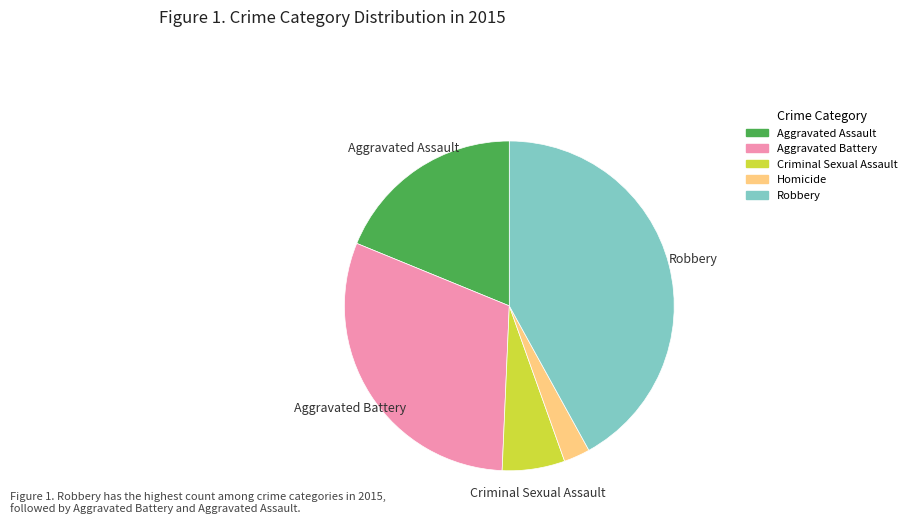

Between Homicide and Criminal Sexual Assault, which is larger?

Criminal Sexual Assault